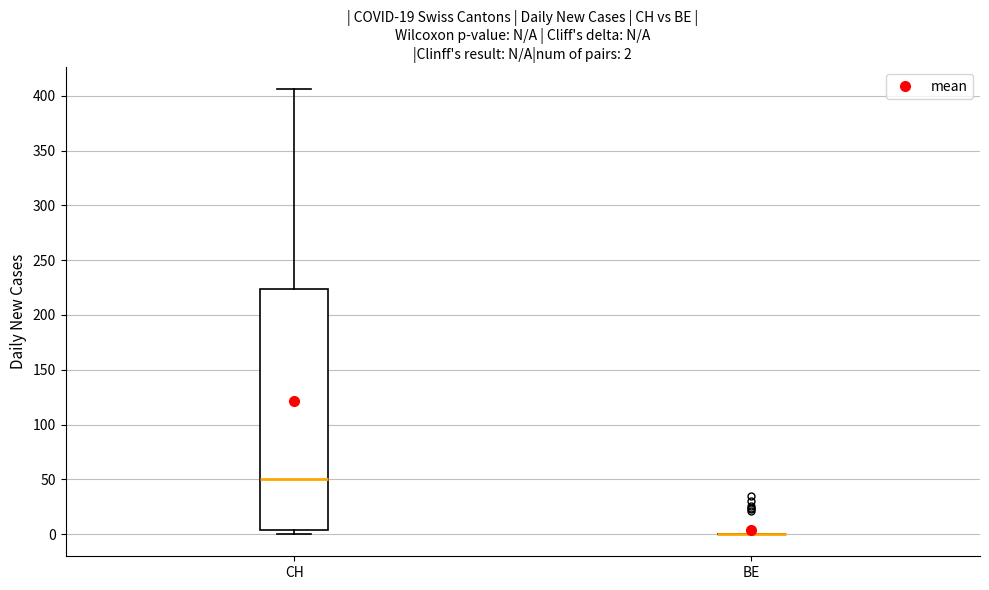

Which box is the tallest, from its lower edge to its upper edge?

CH